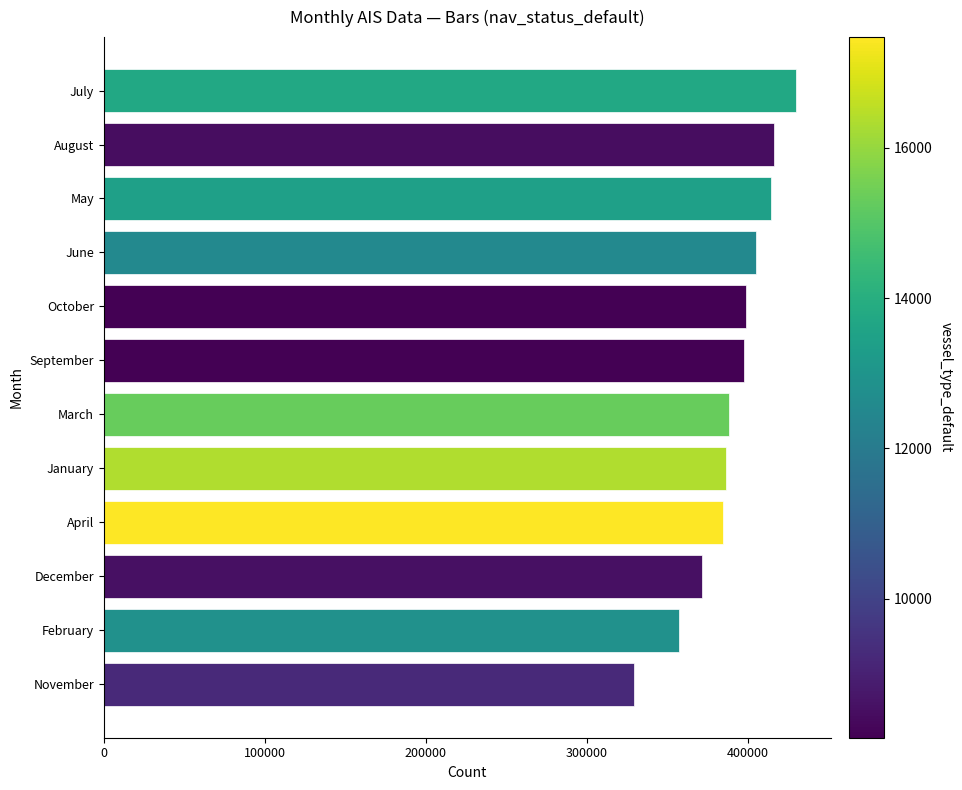

True or false: the data shows 416208 at August.

True